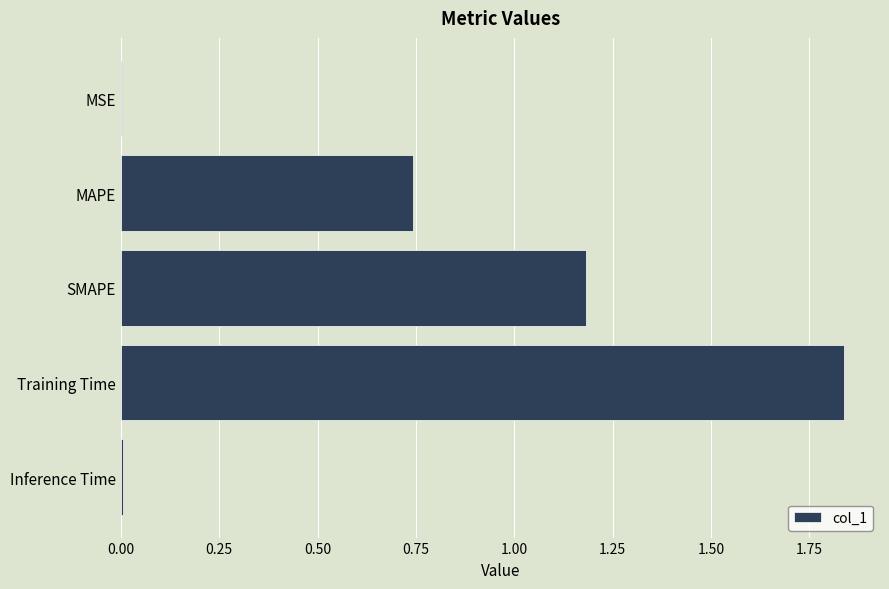

True or false: the data shows 1.8 at SMAPE.

False